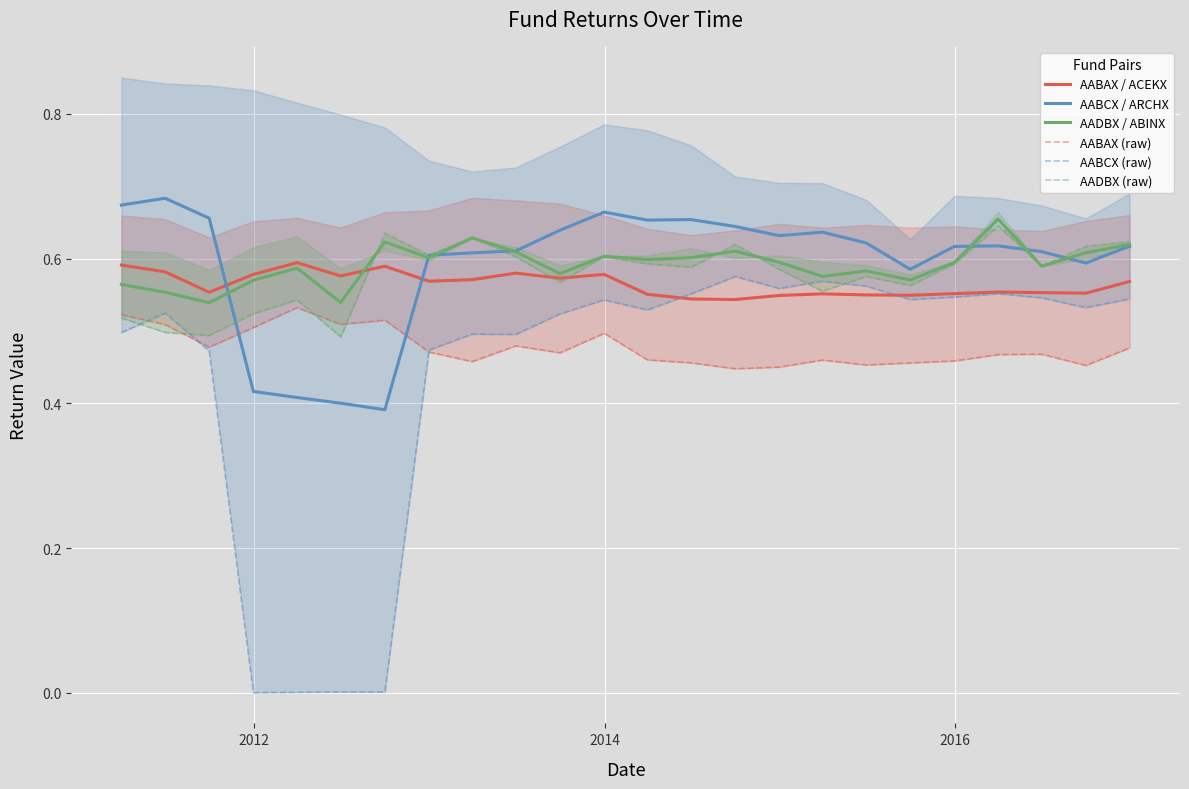

Does the chart display data point markers on the line(s)?

No